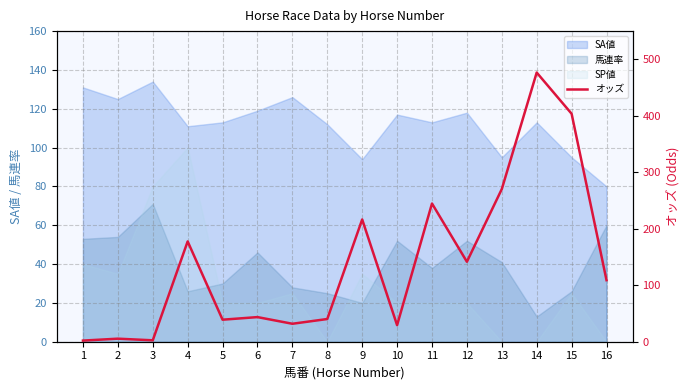

Is it true that the value at 12 is 141.6?

True